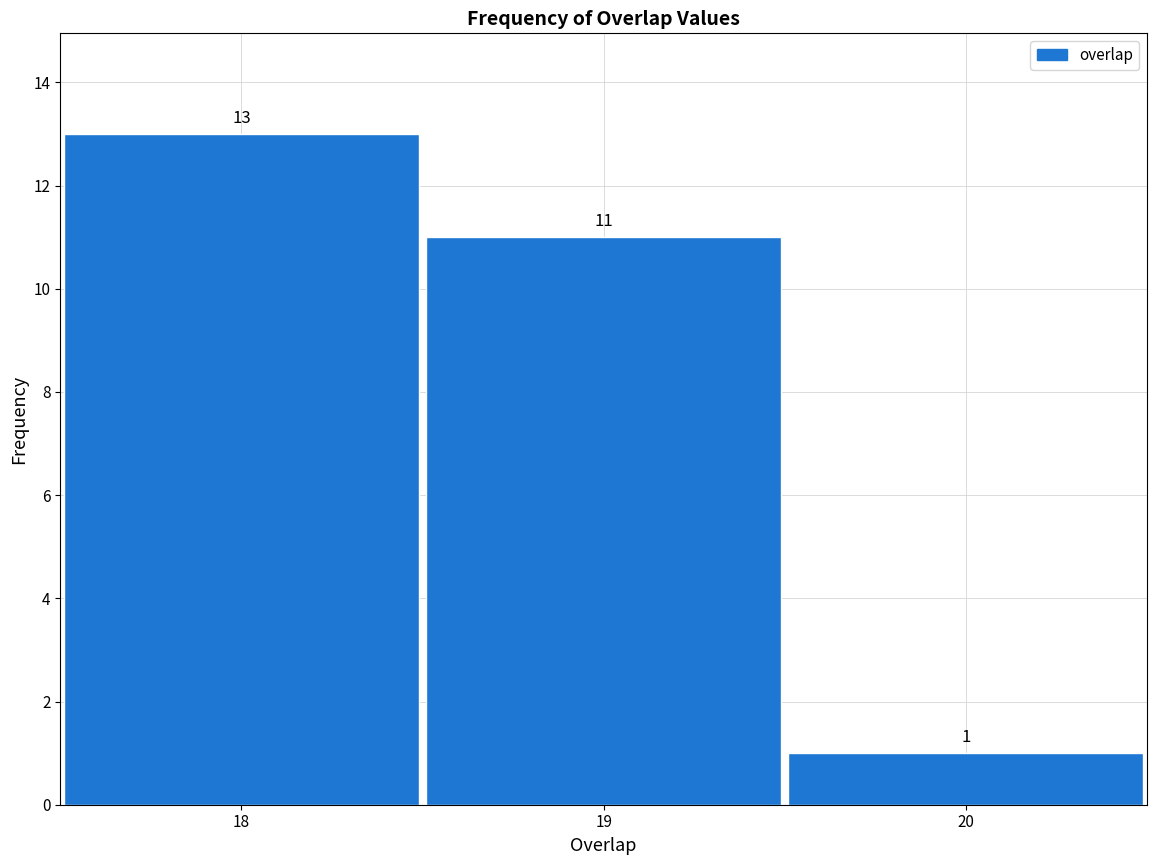

Reading left to right, transcribe this chart: for each bar, give the range it covers on the x-axis and its height.

17.5 to 18.5: 13
18.5 to 19.5: 11
19.5 to 20.5: 1